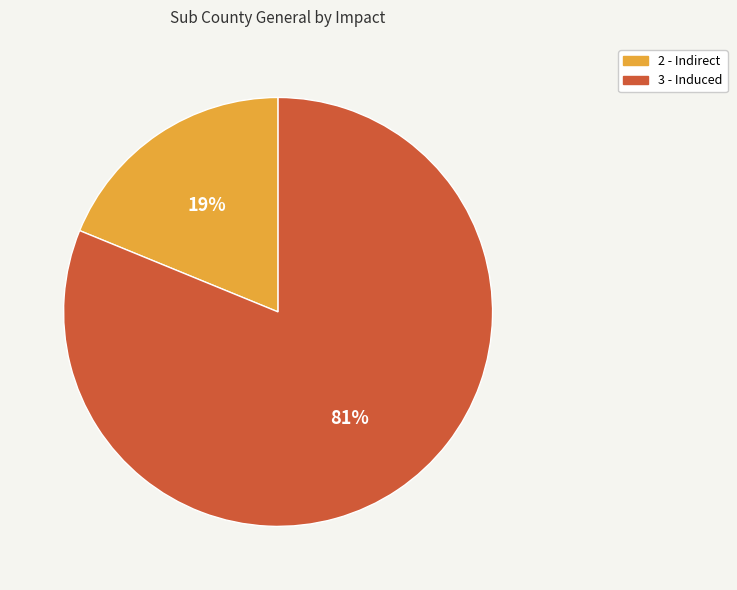

Combined, do 2 - Indirect and 3 - Induced account for over 50%?

Yes